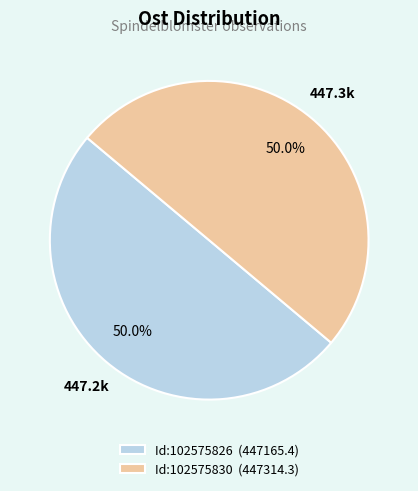

Combined, what portion of the pie is Id:102575830 (447314.3) and Id:102575826 (447165.4)?

100.0%